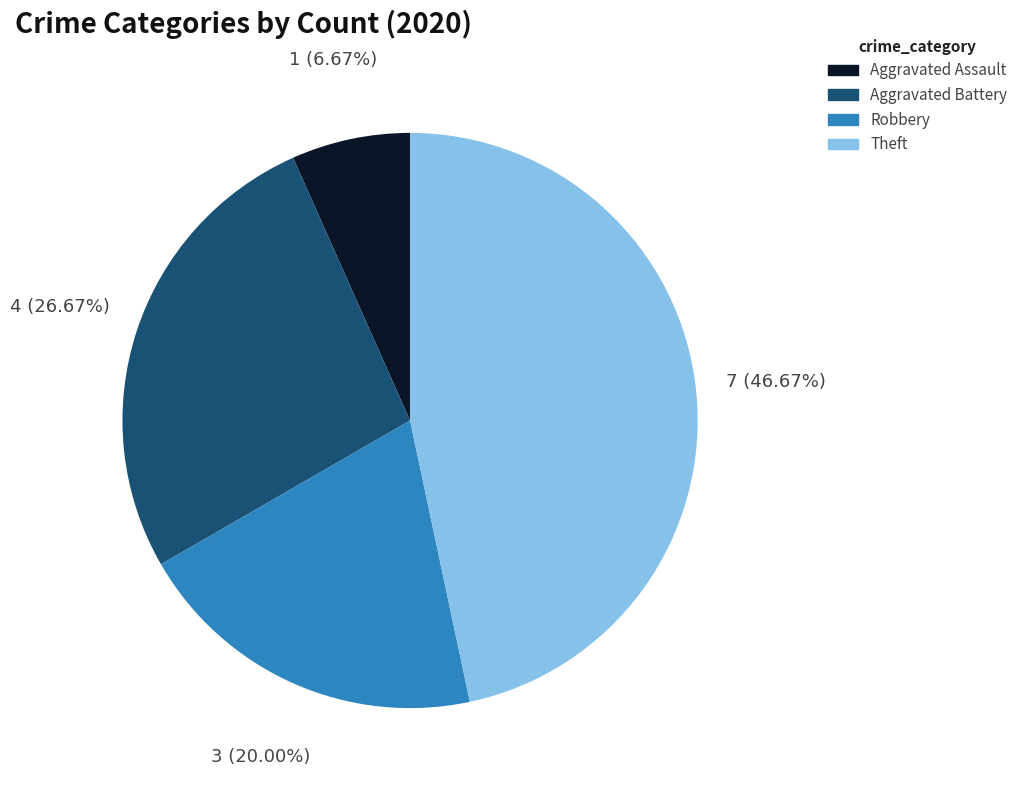

Combined, what portion of the pie is Aggravated Assault and Robbery?

26.7%